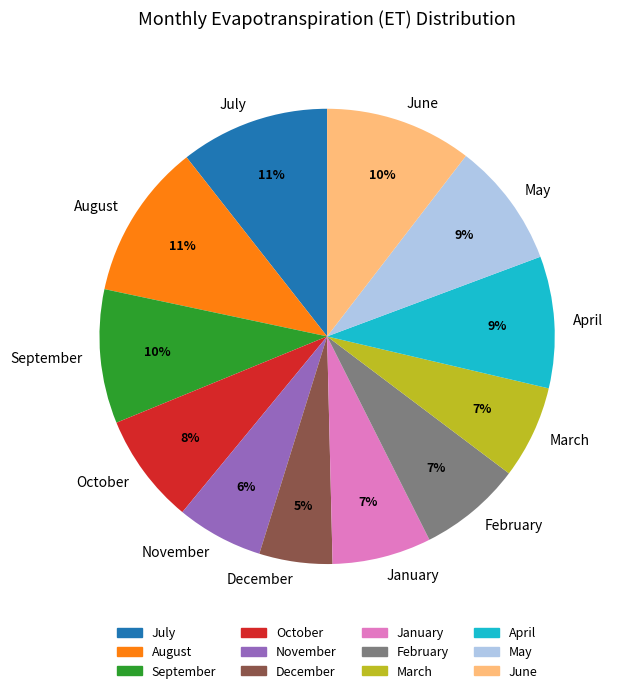

Do January and August together represent more than half of the pie?

No